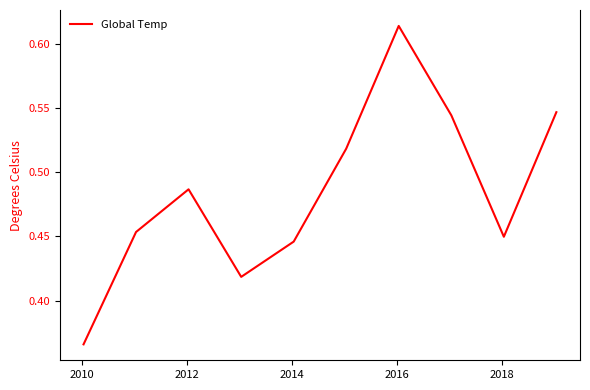

What is the value of the 2nd point from the left?

0.5